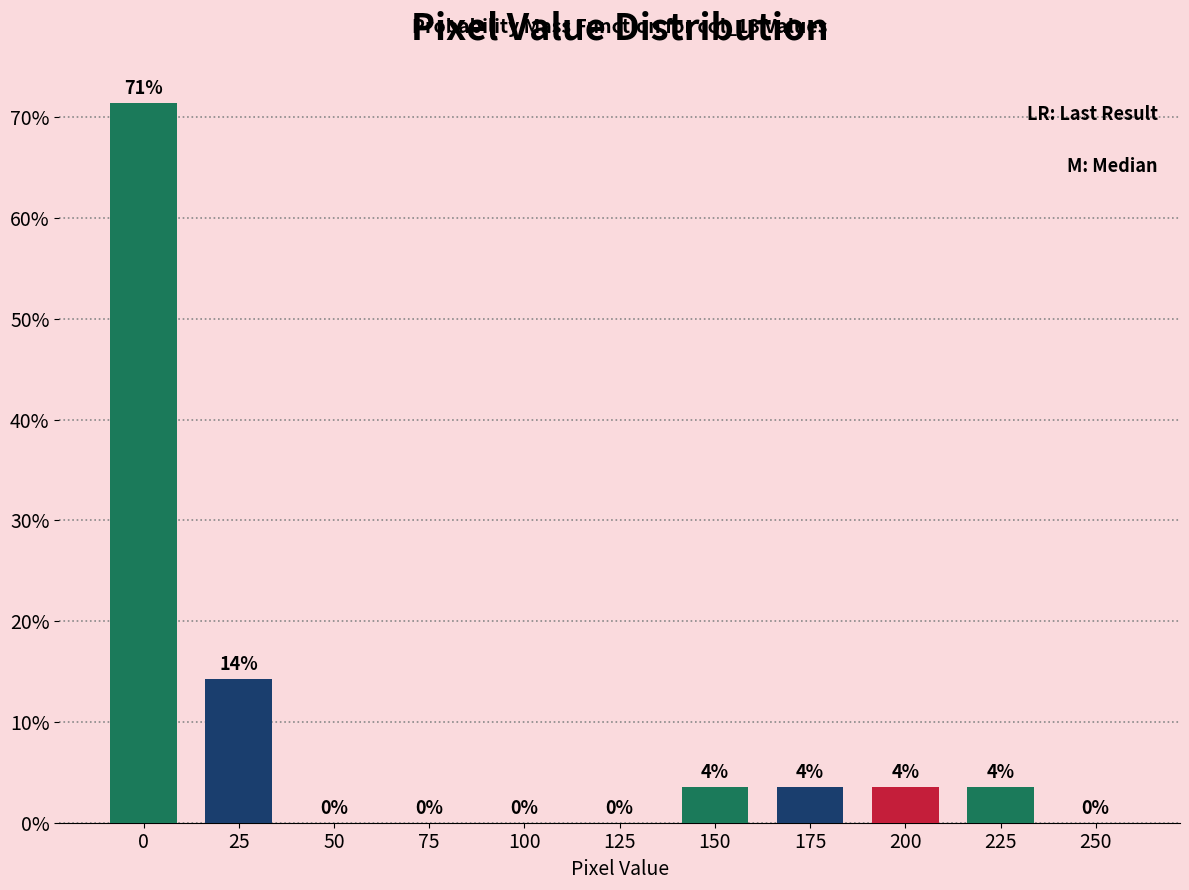

Are the bars horizontal?

No